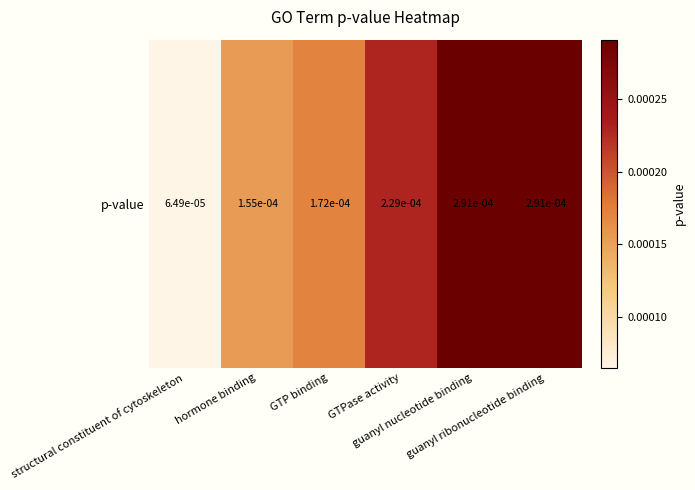

The value at hormone binding is 0.0. True or false?

True